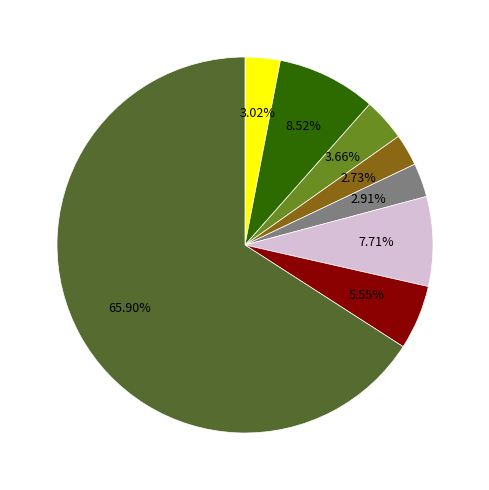

Does any single category account for the majority?

Yes